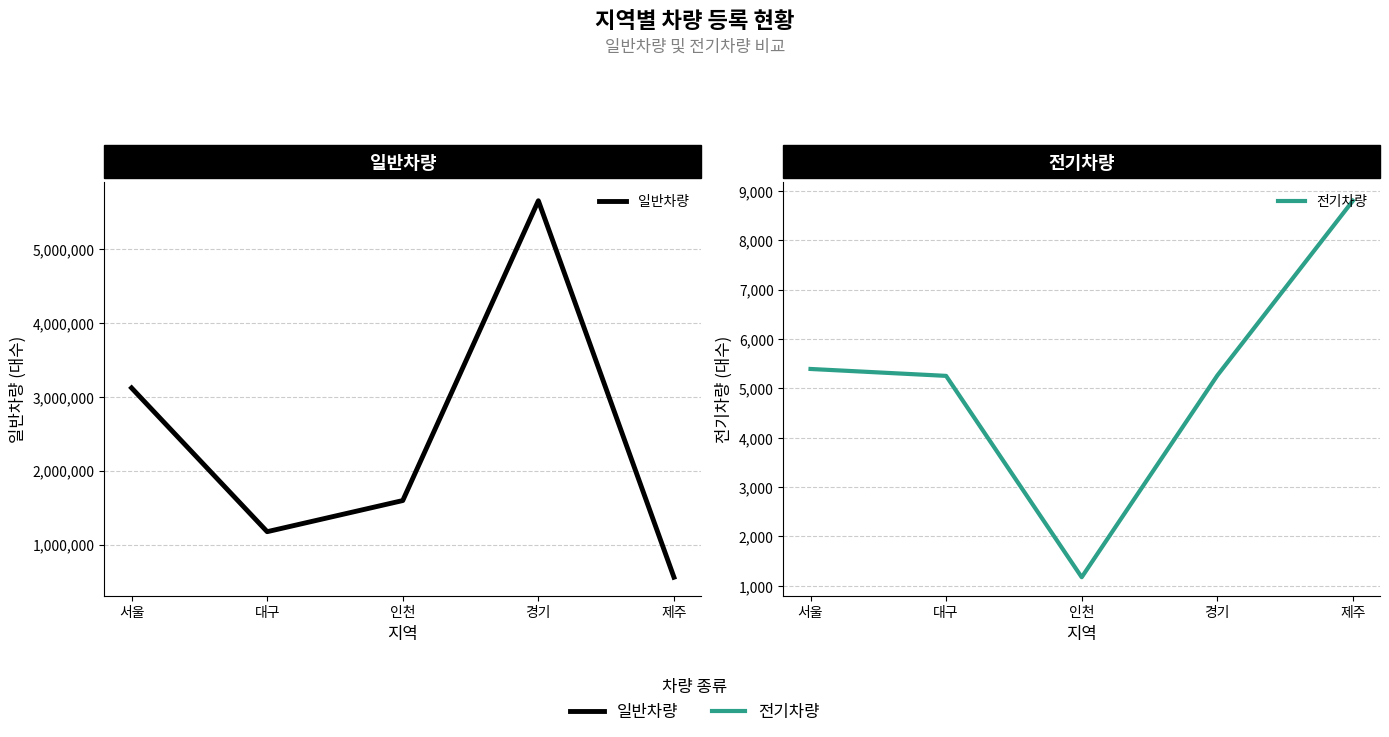

List the labels in order of 일반차량 value, smallest first.

제주, 대구, 인천, 서울, 경기